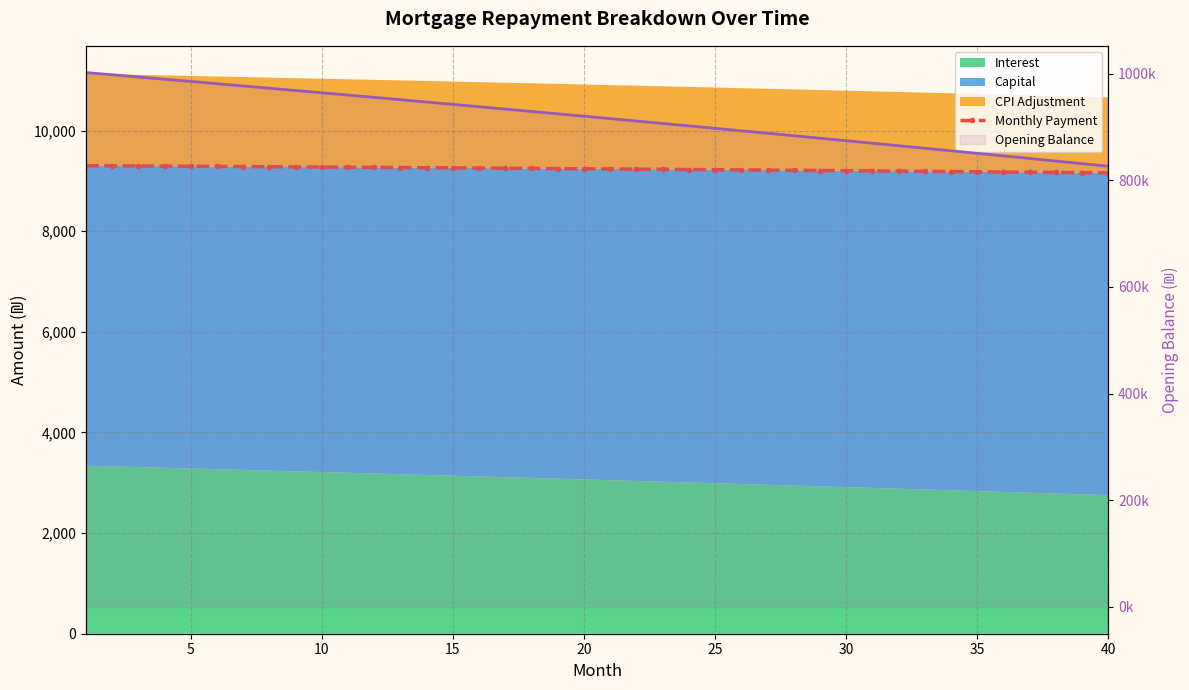

What is the difference between the maximum and minimum values in the Monthly Payment series?

143.8